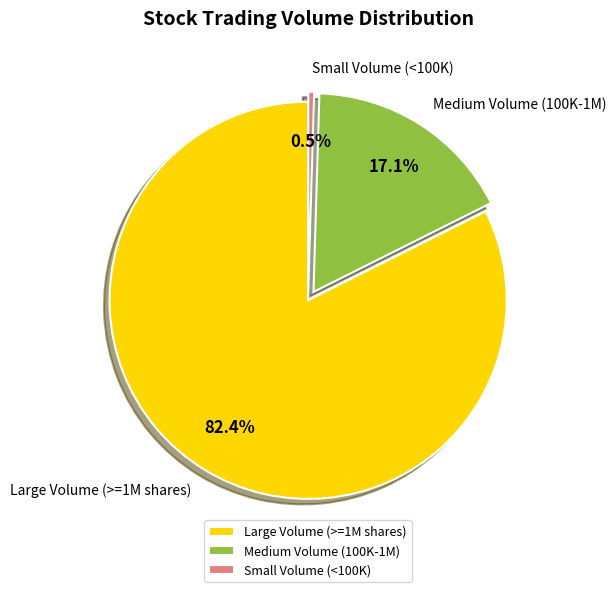

Rank the categories by value from lowest to highest.

Small Volume (<100K), Medium Volume (100K-1M), Large Volume (>=1M shares)